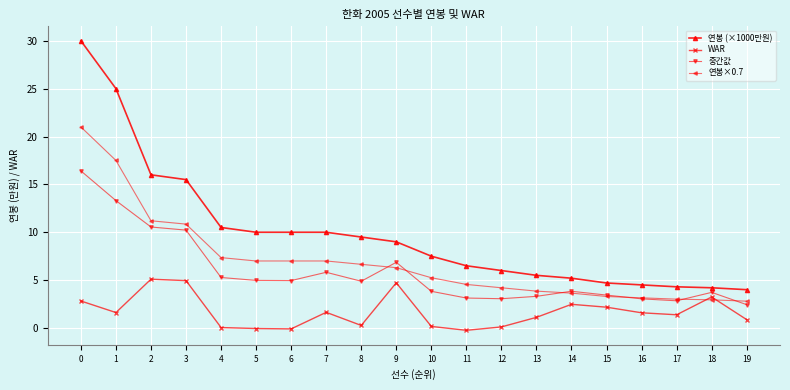

At how many categories does at least one series exceed 5?

15